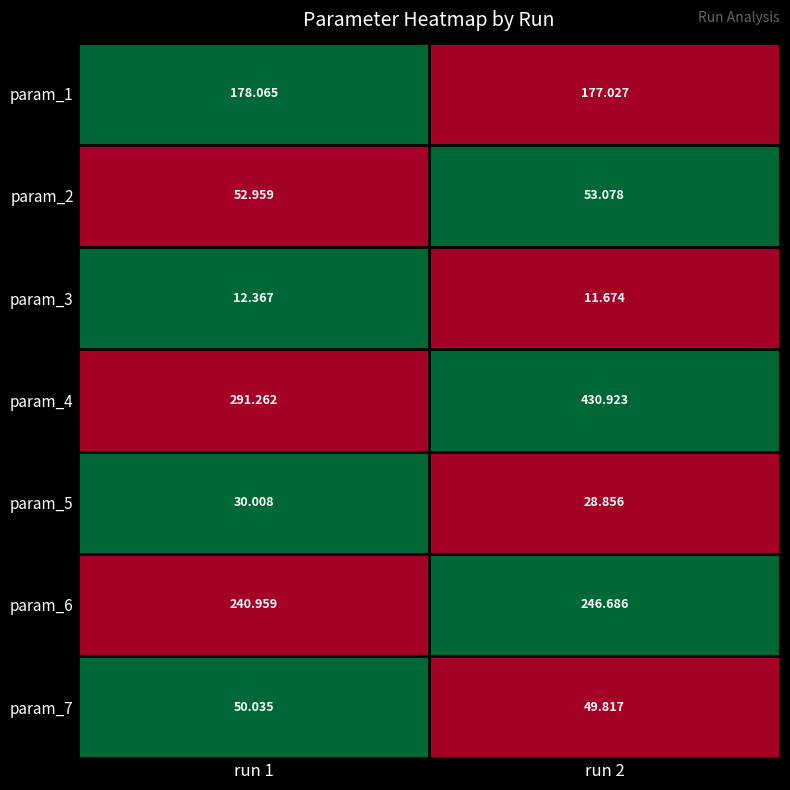

How many series are shown in this chart?

7